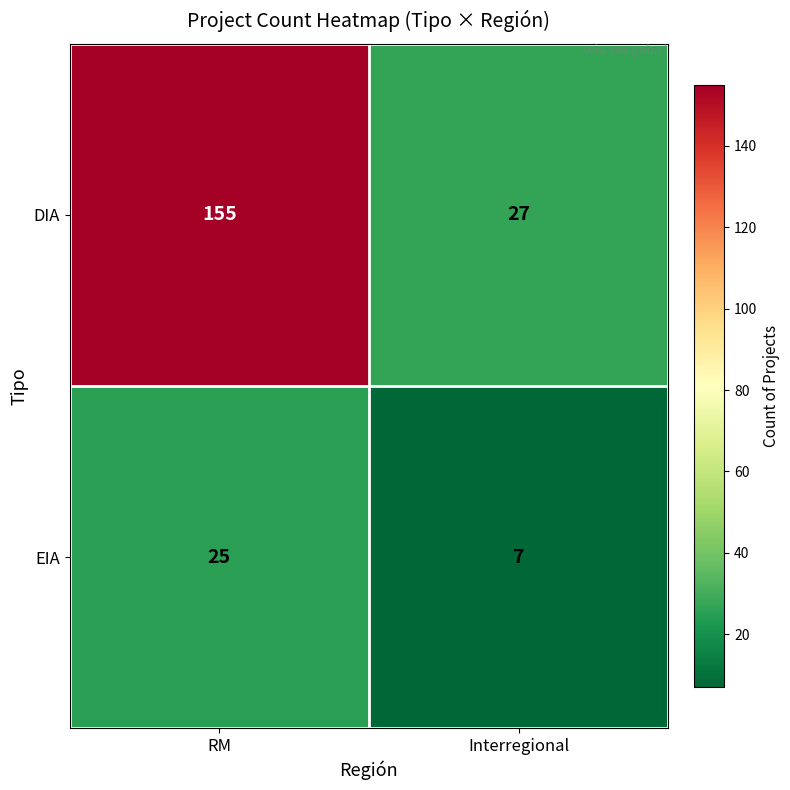

Count the number of categories in the chart.

2